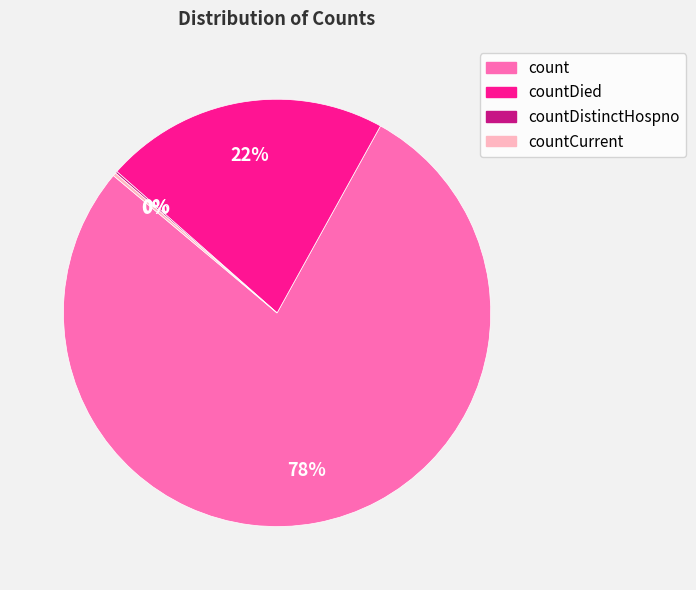

What is the largest slice in the pie chart?

count